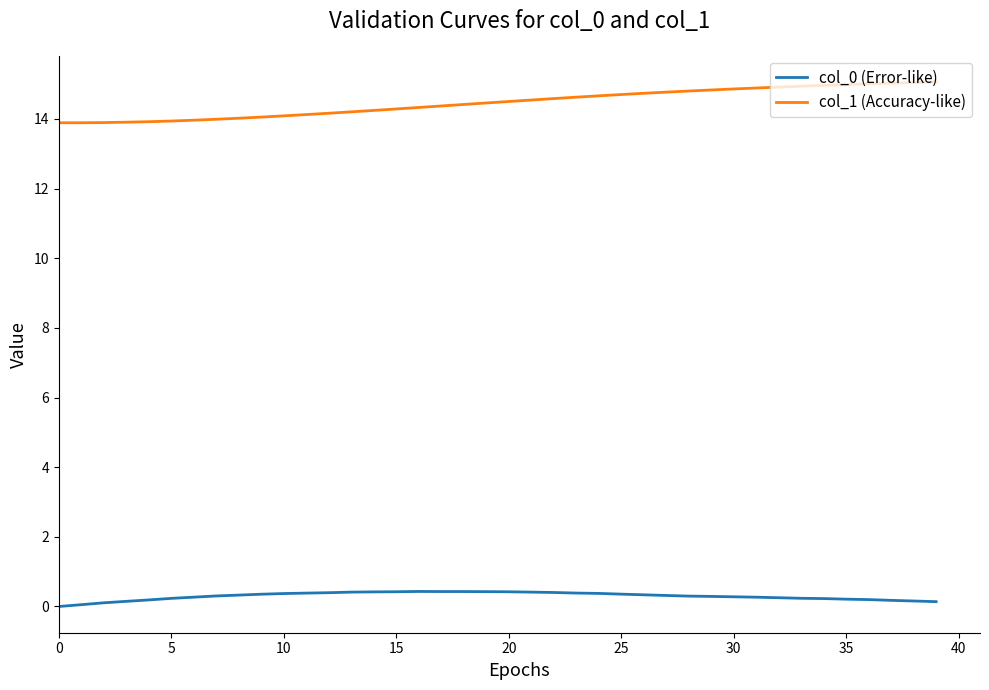

Which series has the largest total across all categories?

col_1 (Accuracy-like)